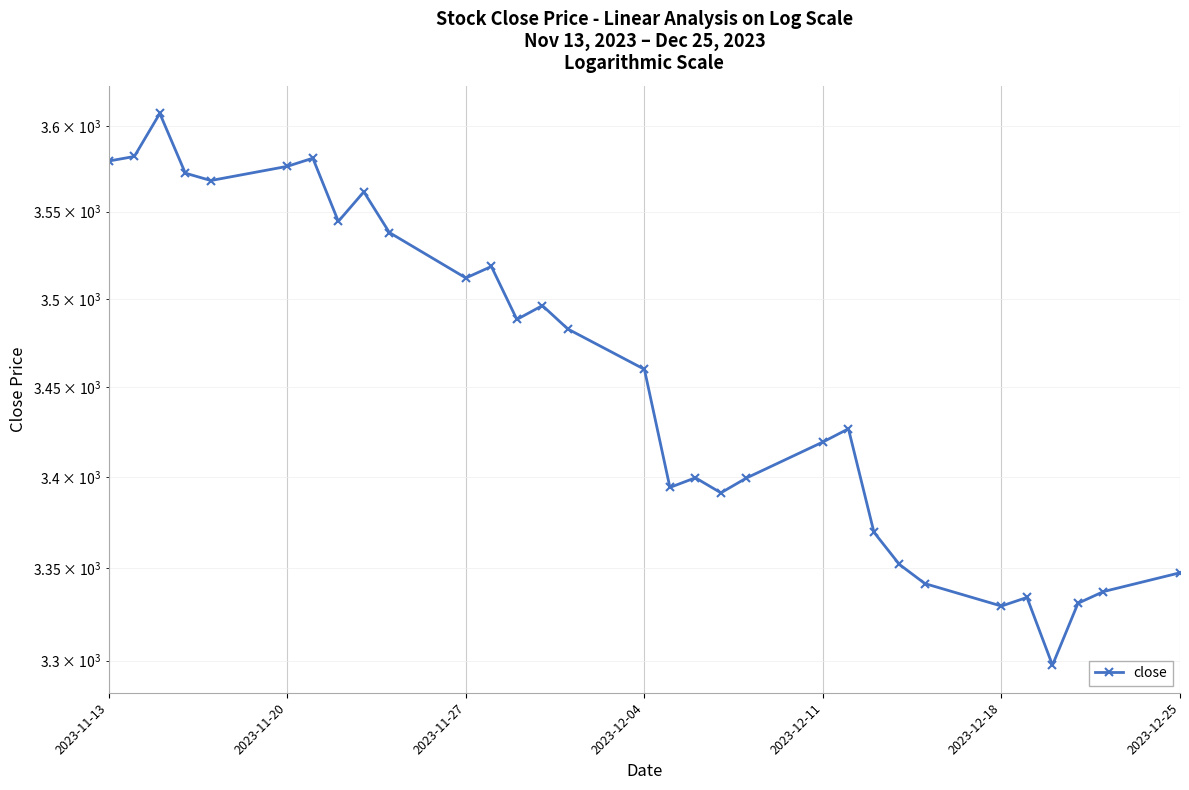

How many data points does each series have?

31